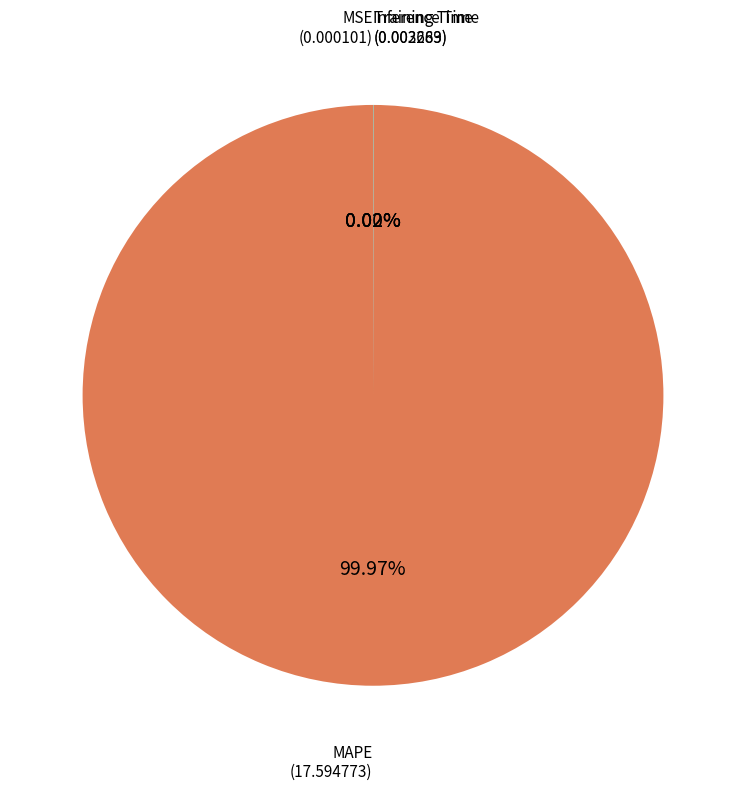

Is there any slice that represents more than half of the pie?

Yes